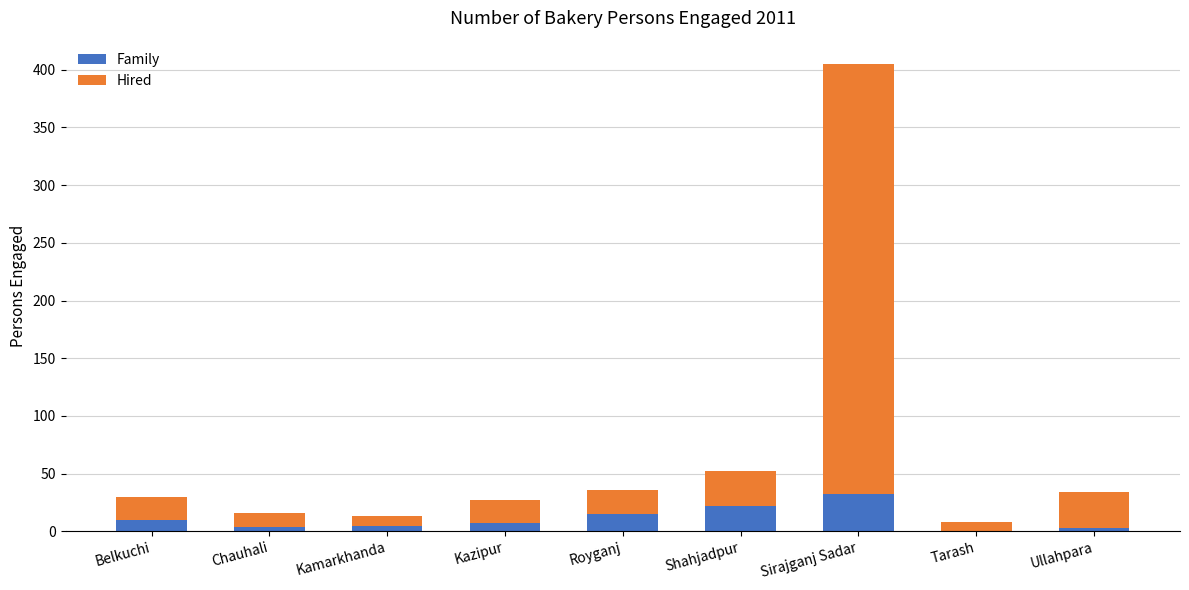

At which label does Family reach its peak?

Sirajganj Sadar